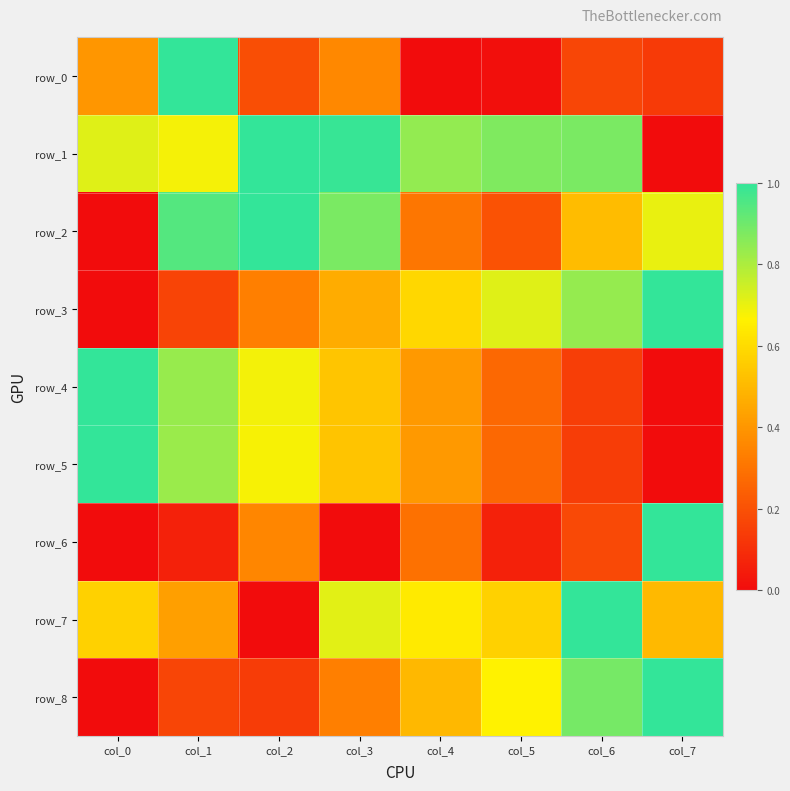

List the labels in order of row_4 value, largest first.

col_0, col_1, col_2, col_3, col_4, col_5, col_6, col_7